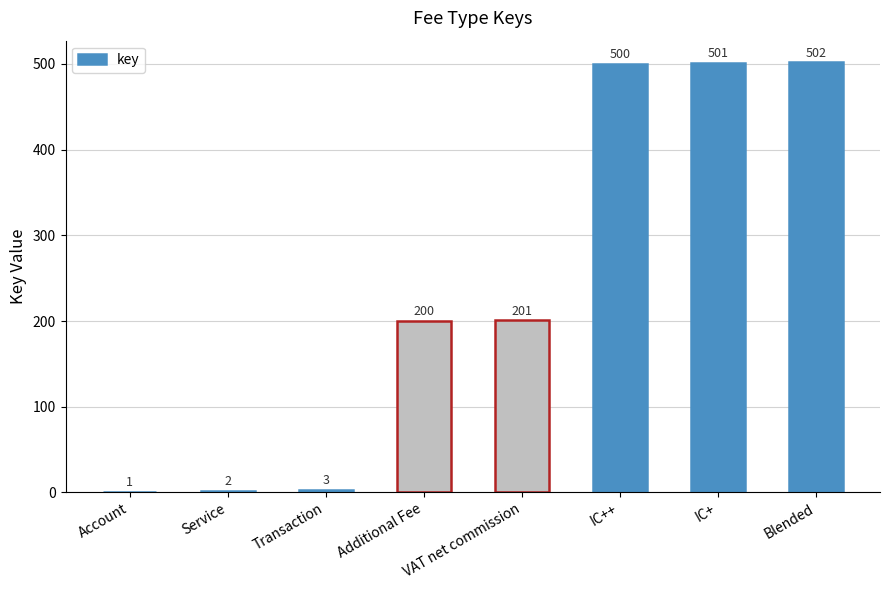

What is the sum of the values at Account and Service?

3